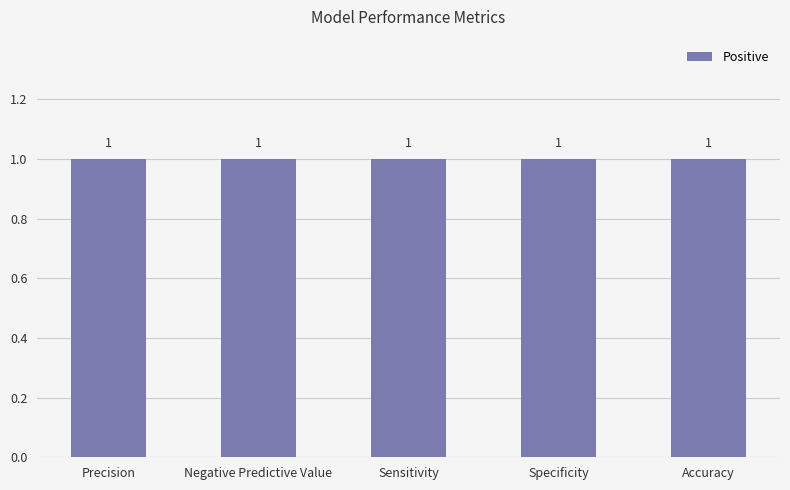

What position from the left is Specificity?

4